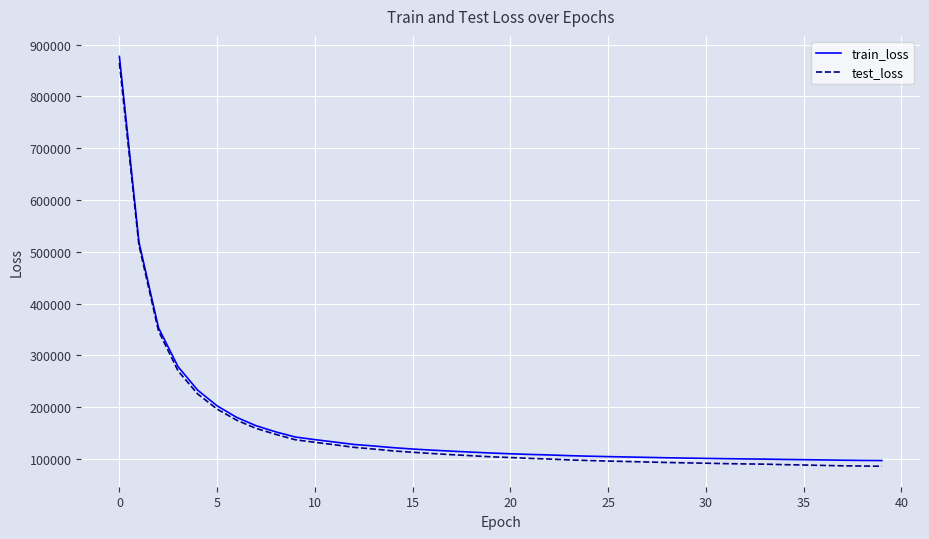

What is the highest value of the train_loss series?

877382.9